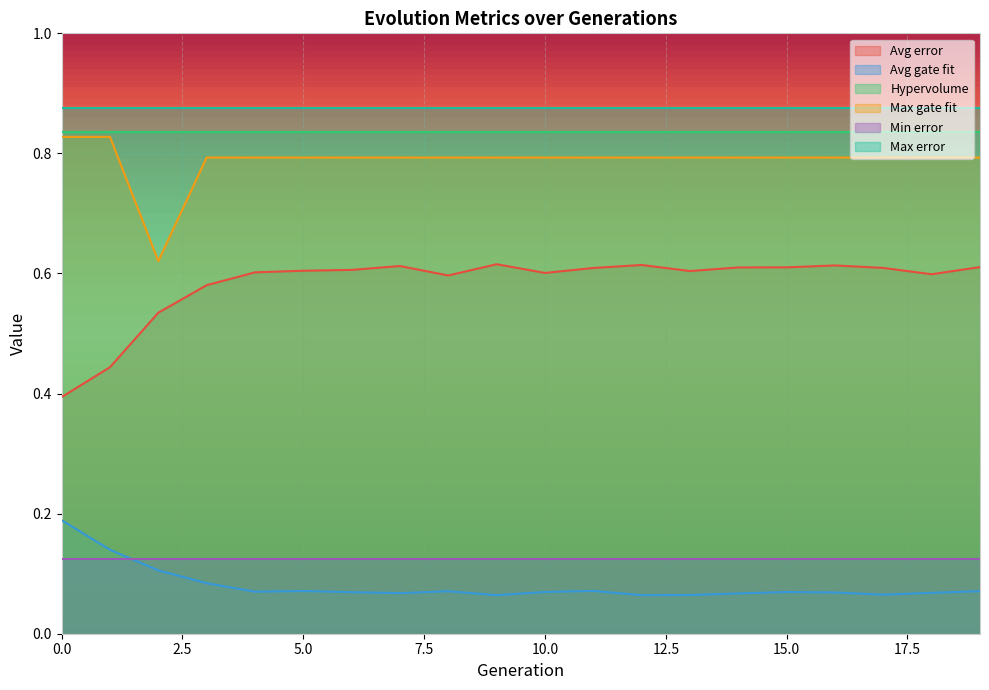

Is it true that Avg gate fit equals 0.1 at 19?

True